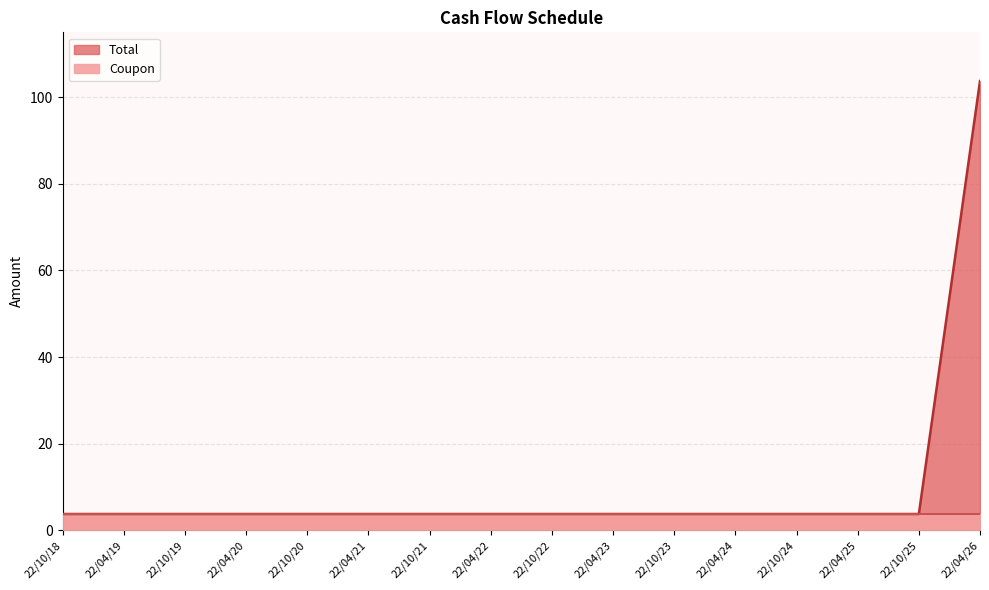

What is the value of the 8th point from the left?

3.8